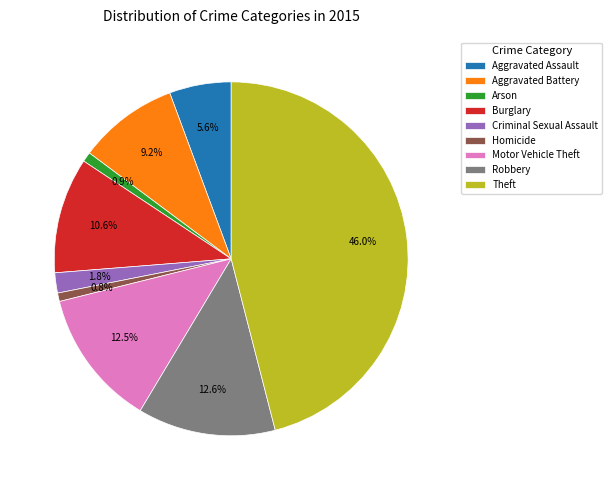

To the nearest percent, what is the difference between the Homicide and Burglary slice percentages?

10%